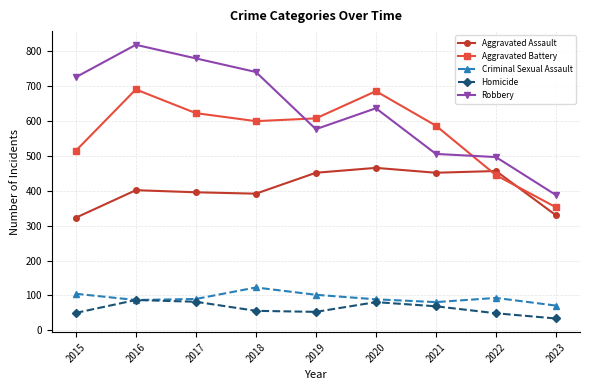

True or false: Robbery and Aggravated Assault cross at least once.

False